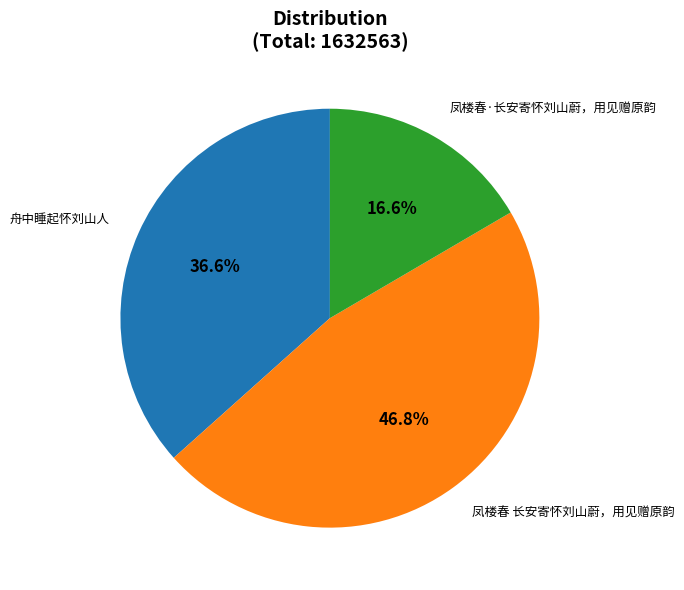

How many segments does this pie chart have?

3